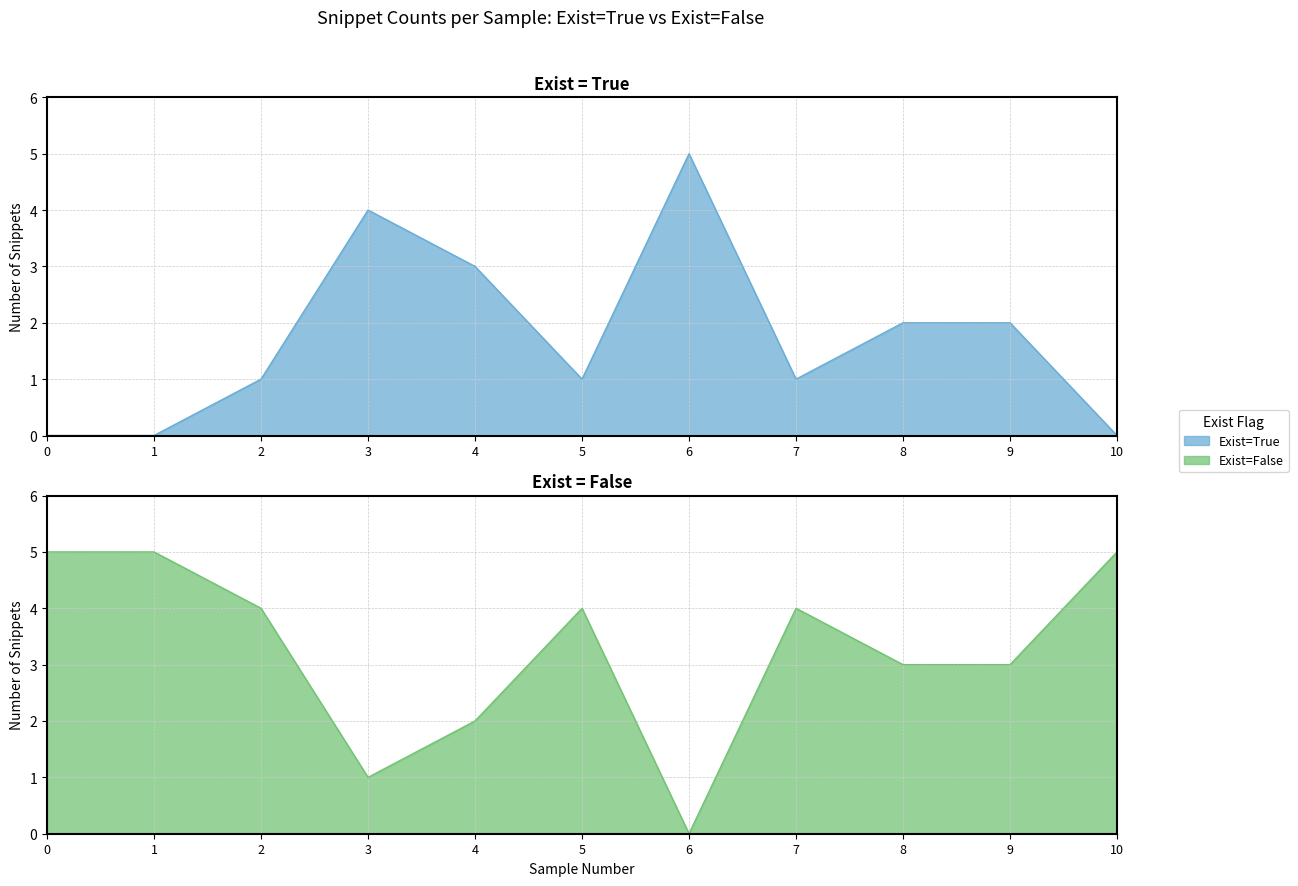

Which category has the highest value in the Exist=True series?

6